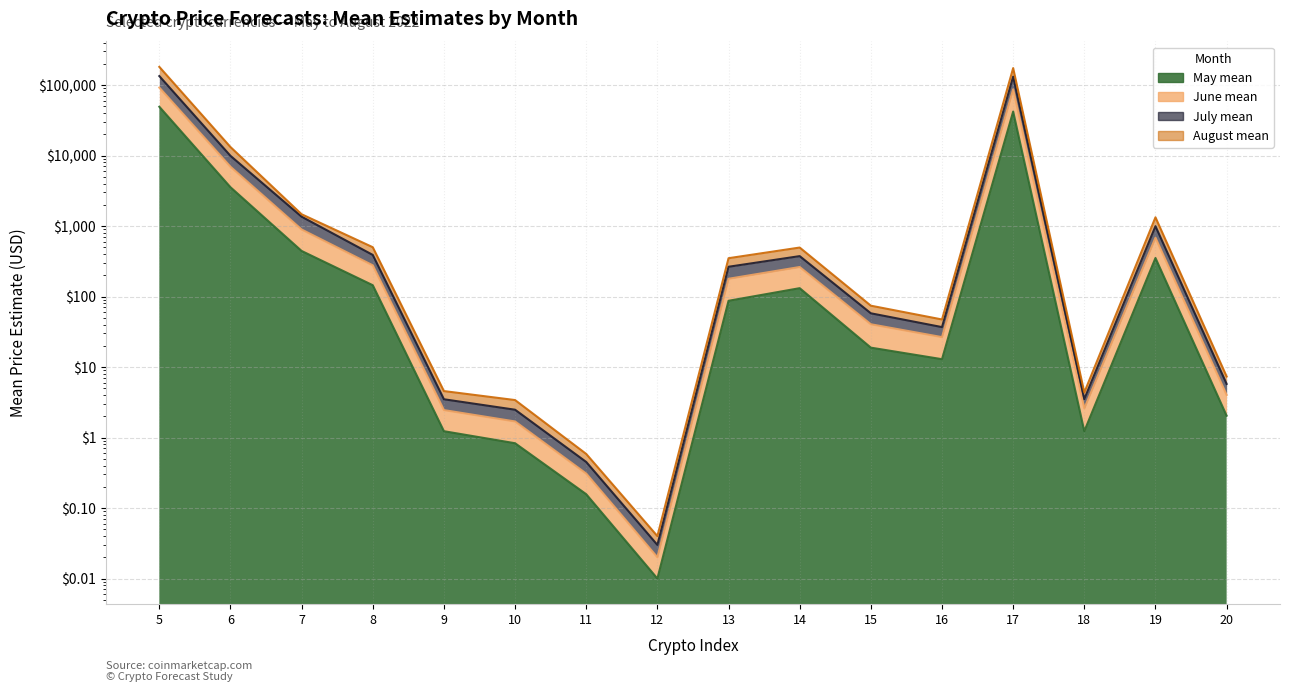

What is the approximate value of July mean at 6?

13208.6